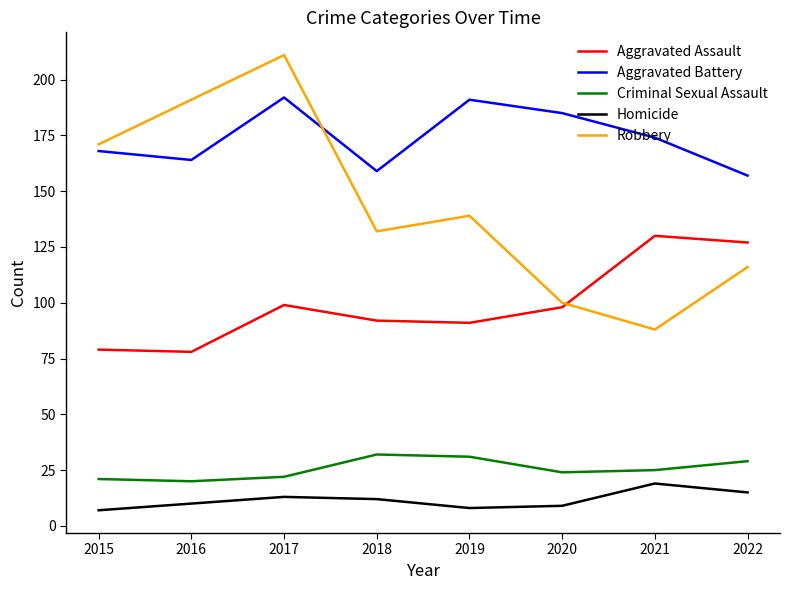

Does the chart have visible grid lines?

No